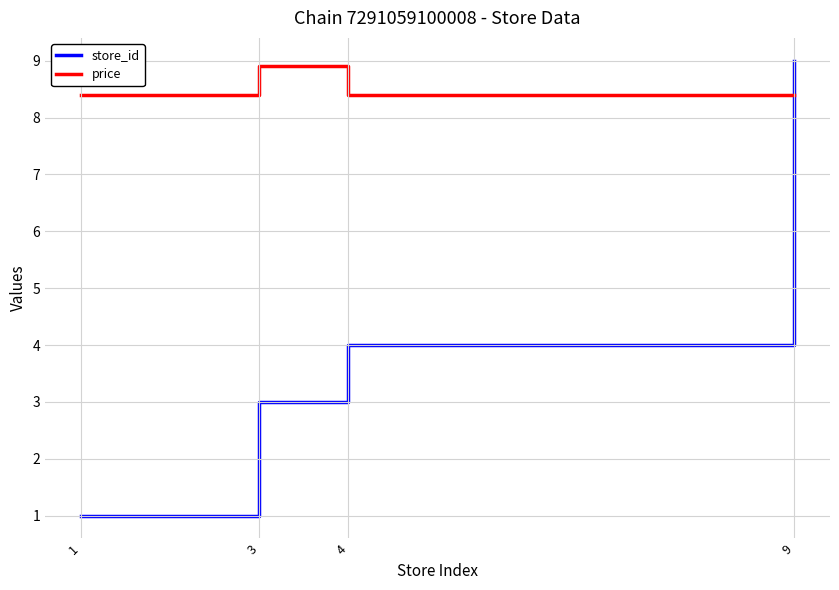

Is it true that store_id equals 4.0 at 4?

True